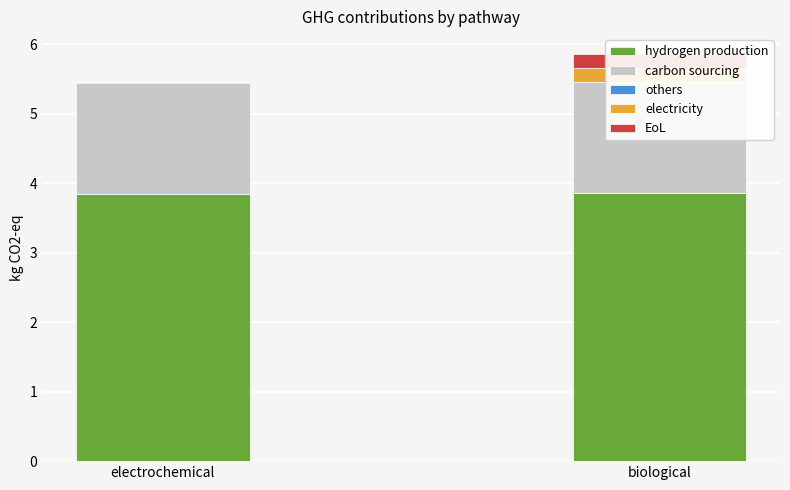

The value of hydrogen production at biological is 1.0. True or false?

False